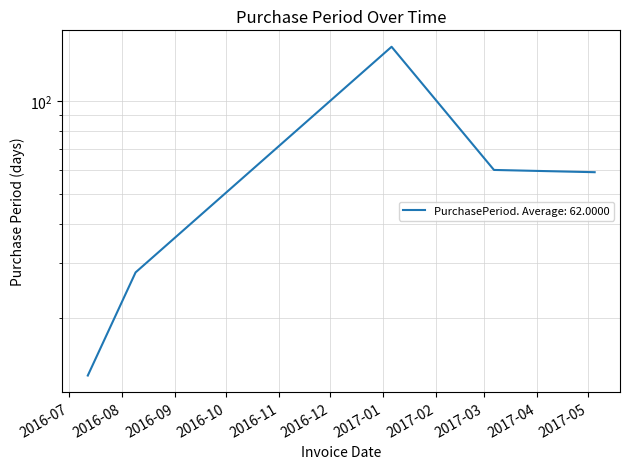

Is this an area chart (filled region under the line)?

No